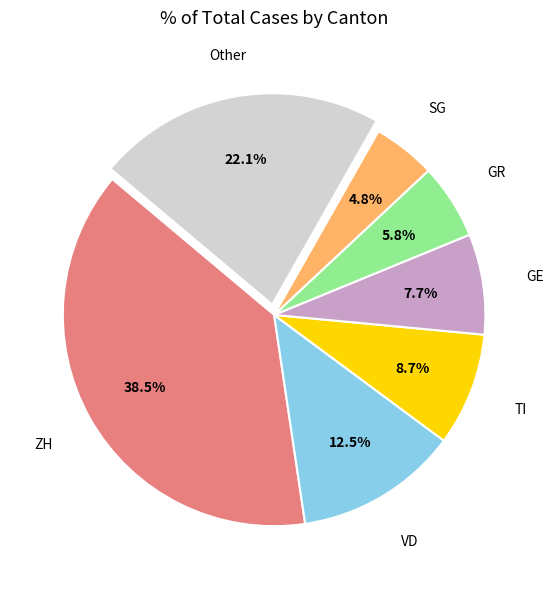

Does any single category account for the majority?

No